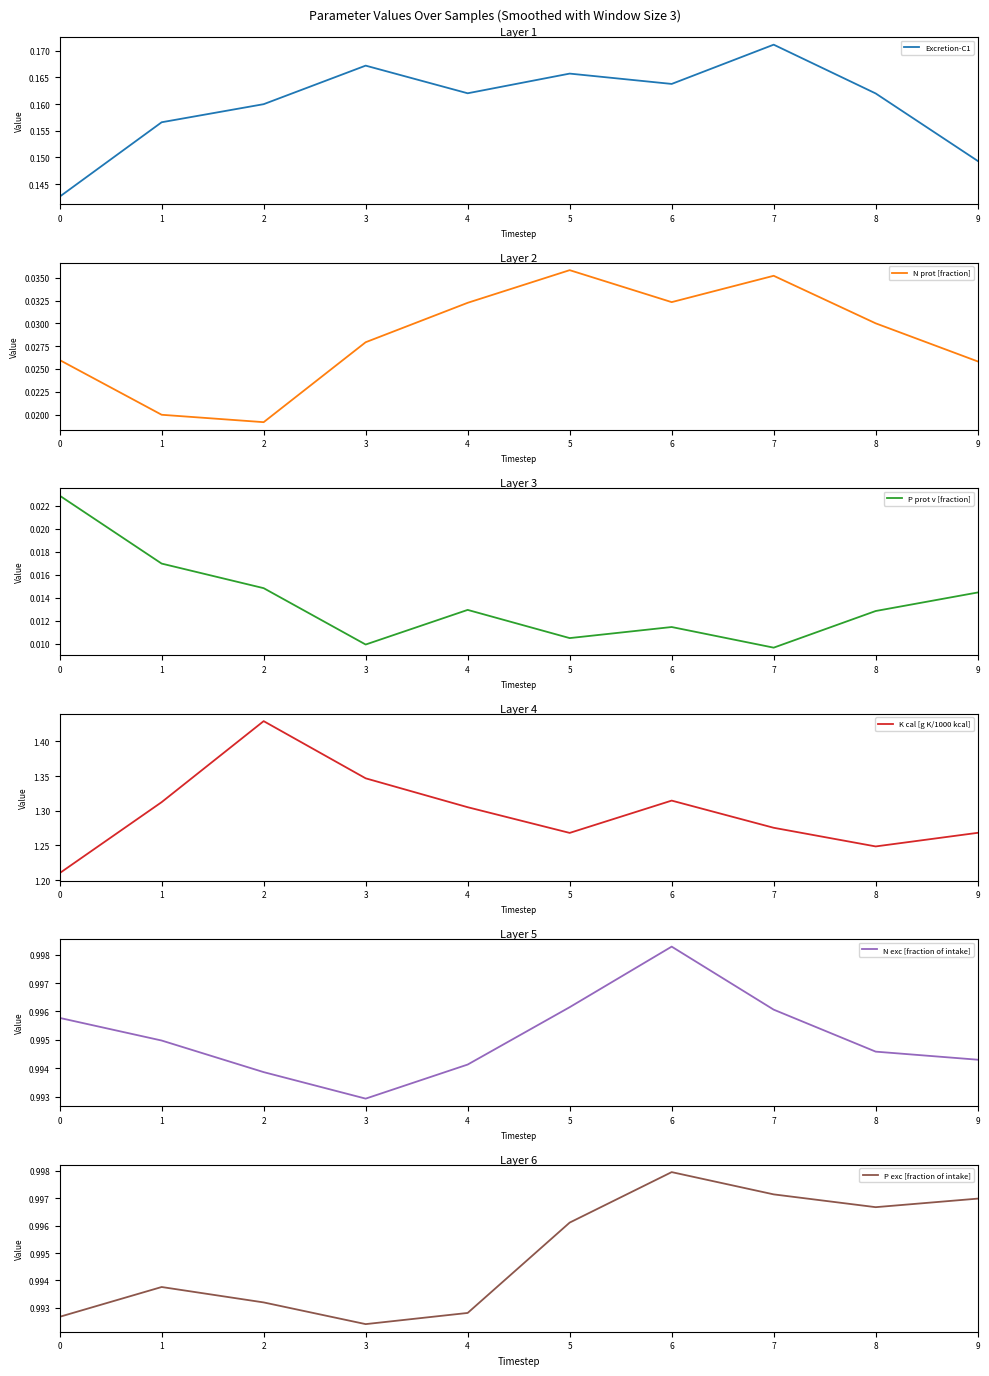

How many interior local valleys does the P exc [fraction of intake] series have?

2